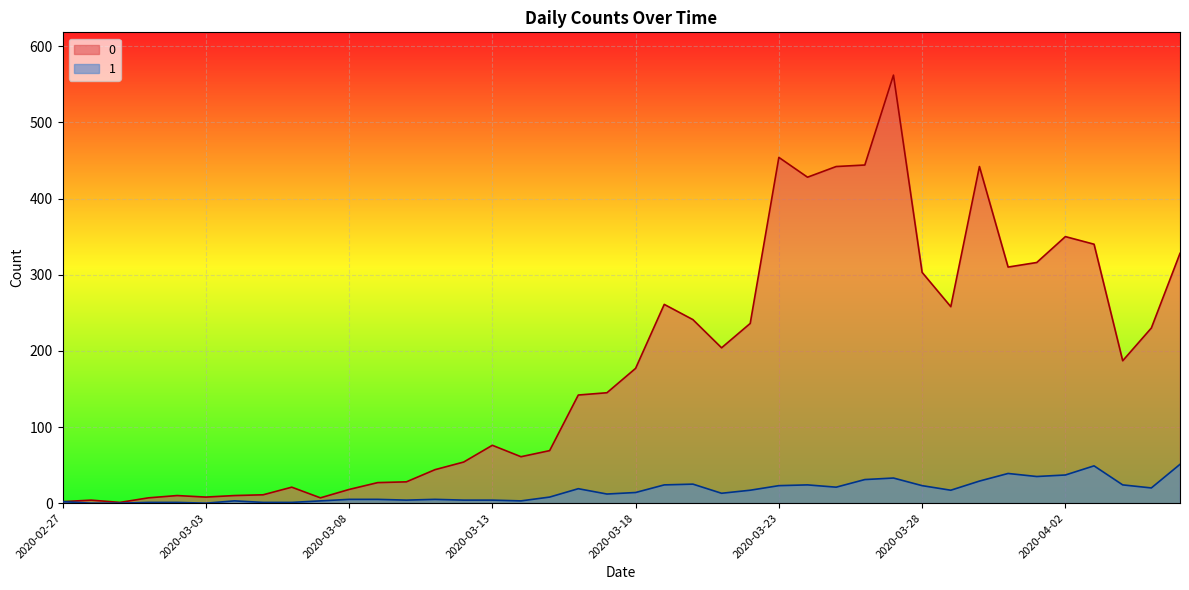

How many lines are shown in the chart?

2